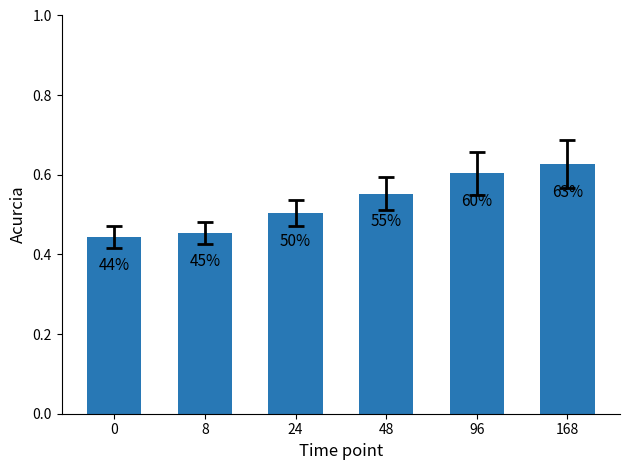

List the labels in order of value, smallest first.

0, 8, 24, 48, 96, 168